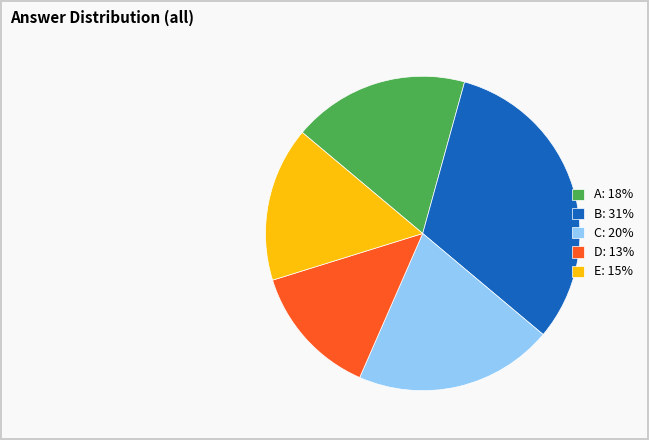

Is there any slice that represents more than half of the pie?

No